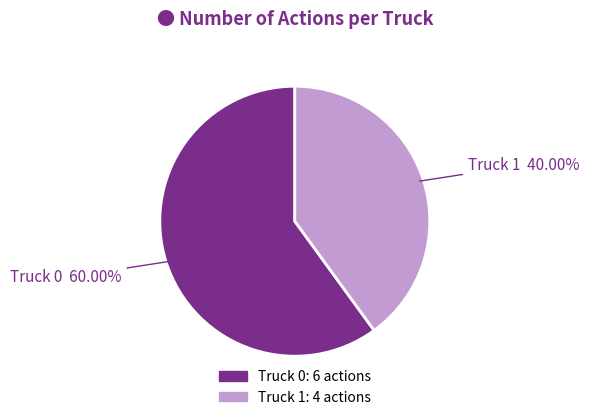

Combined, what portion of the pie is Truck 0 and Truck 1?

100.0%